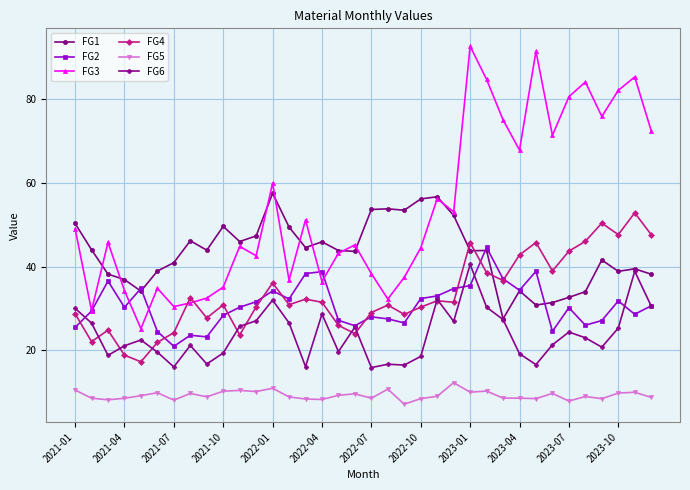

Which series has the largest total across all categories?

FG3